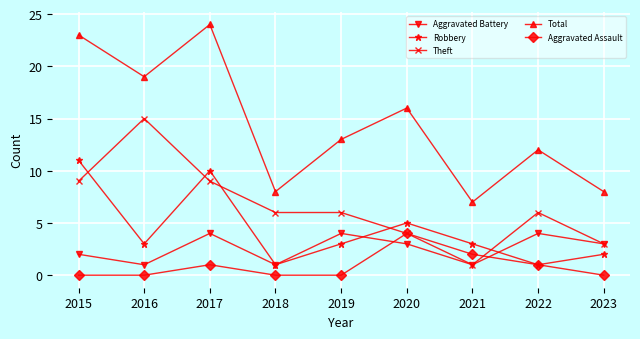

Where is the first local minimum for Total?

2016